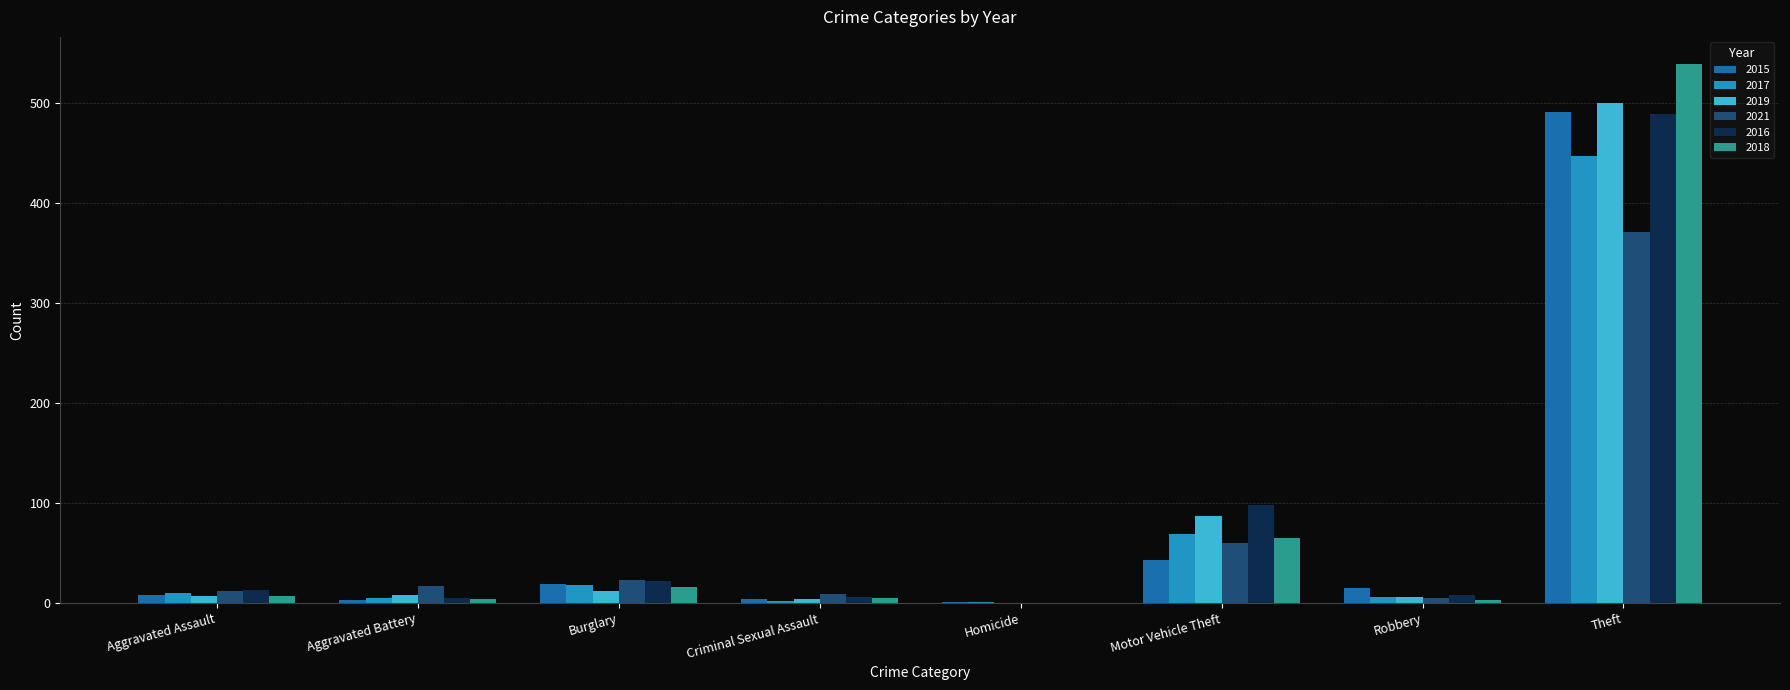

How many distinct data groups are displayed?

6